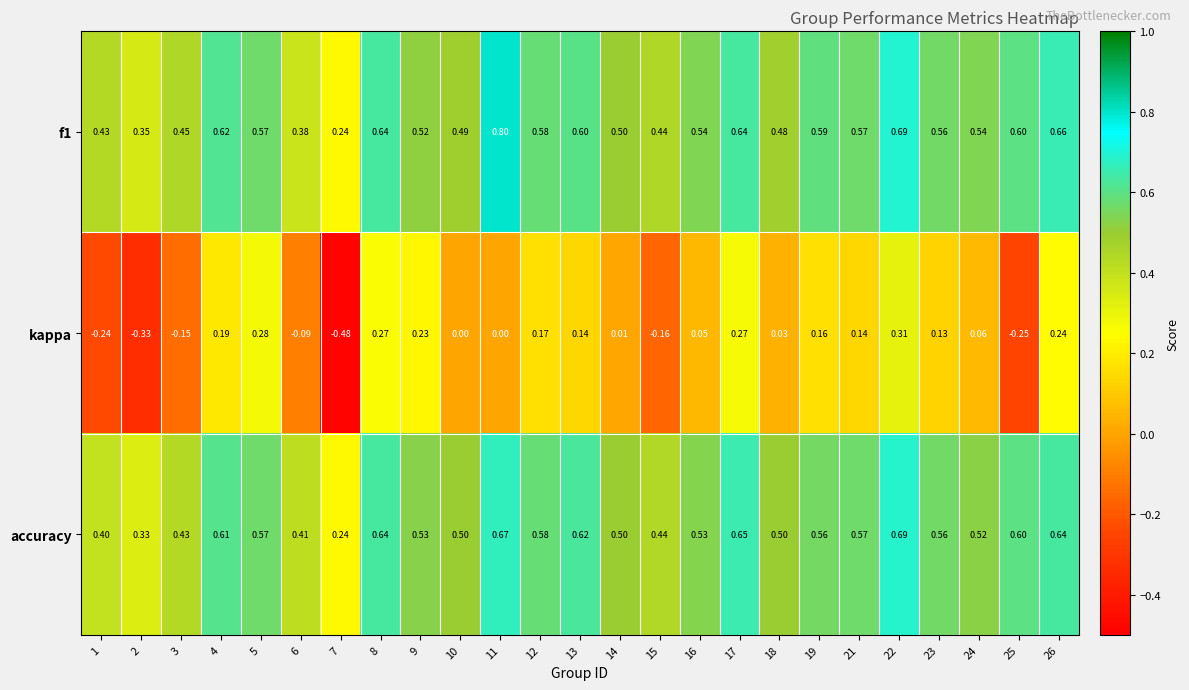

Is the value of accuracy at 26 greater than the value of kappa at 21?

Yes